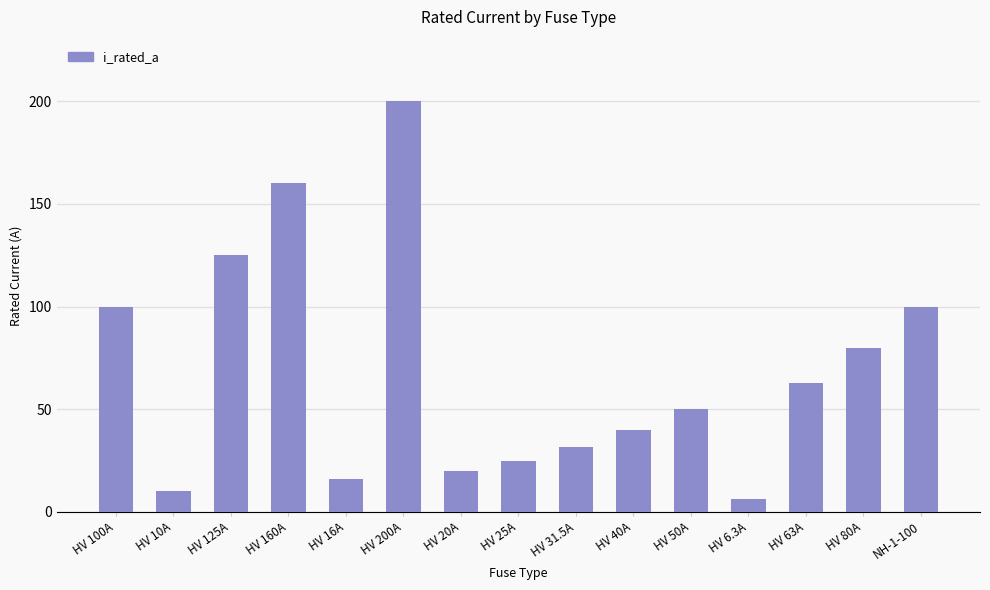

Reading left to right, transcribe all the data shown in this chart.

HV 100A=100.0	HV 10A=10.0	HV 125A=125.0	HV 160A=160.0	HV 16A=16.0	HV 200A=200.0	HV 20A=20.0	HV 25A=25.0	HV 31.5A=31.5	HV 40A=40.0	HV 50A=50.0	HV 6.3A=6.3	HV 63A=63.0	HV 80A=80.0	NH-1-100=100.0